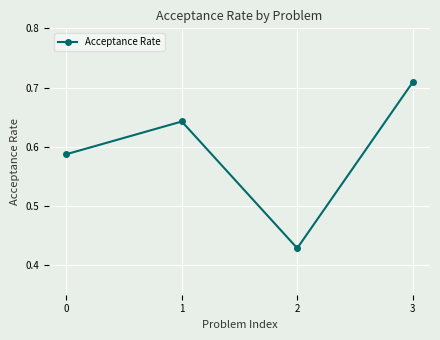

What is the change in value from 0 to 3?

+0.1